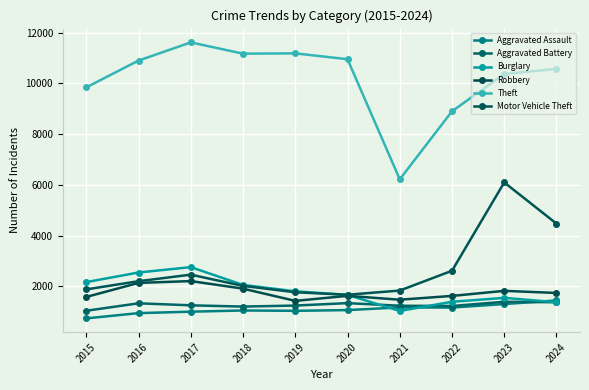

At which category does Burglary reach its first local valley?

2021